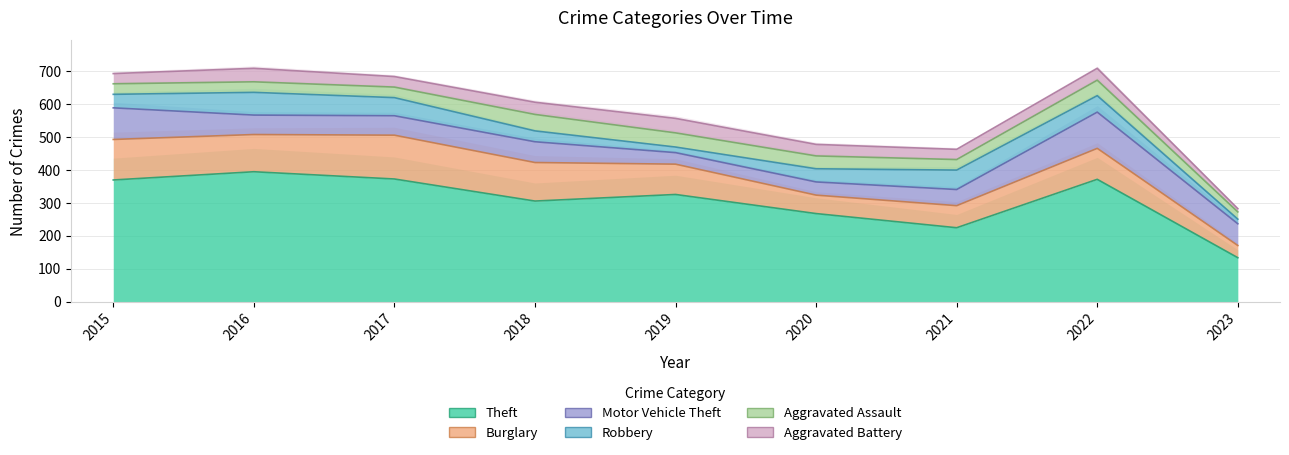

What is the sum of all Burglary values?

832